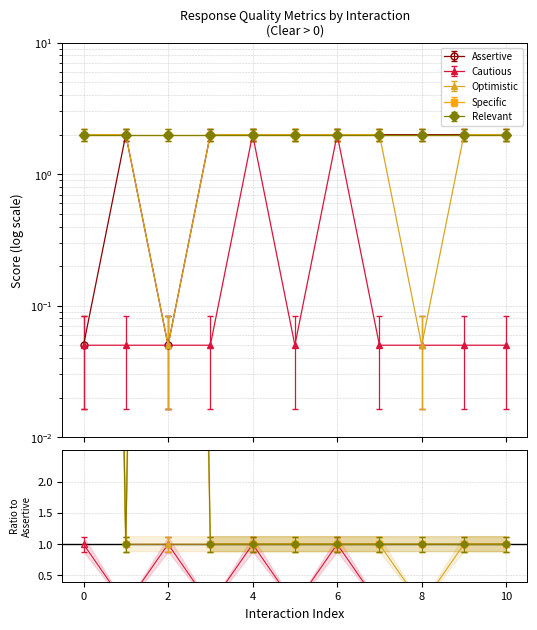

The value of Assertive at 5 is 2.0. True or false?

True